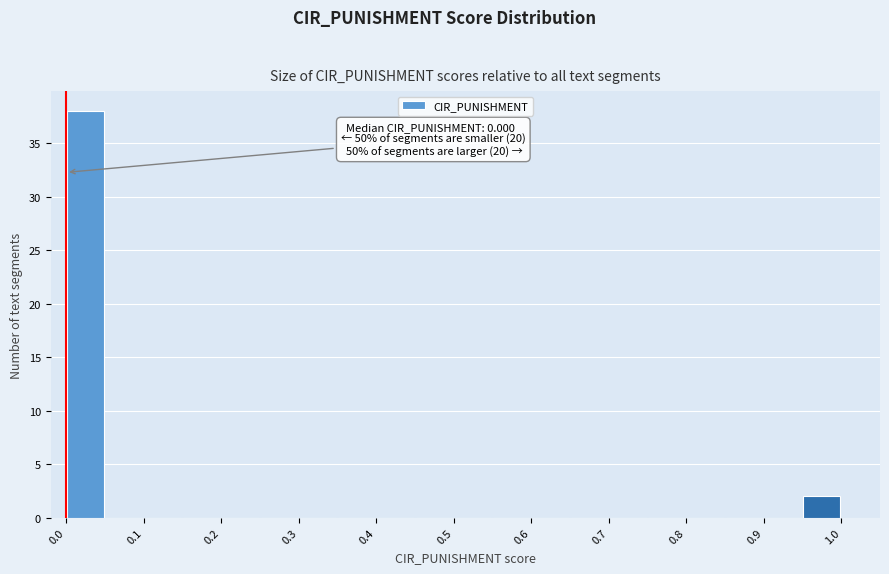

Which range on the x-axis has the tallest bar?

0.00 to 0.05